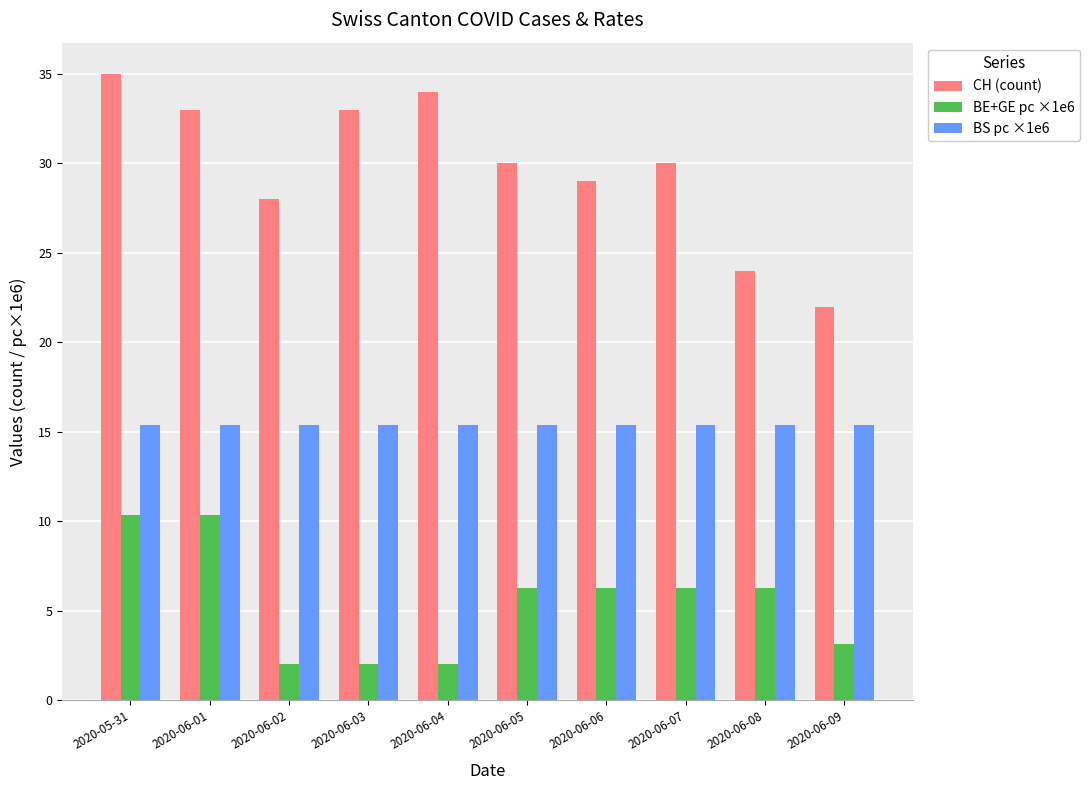

What is the value of the CH (count) bar at the 10th from the left?

22.0